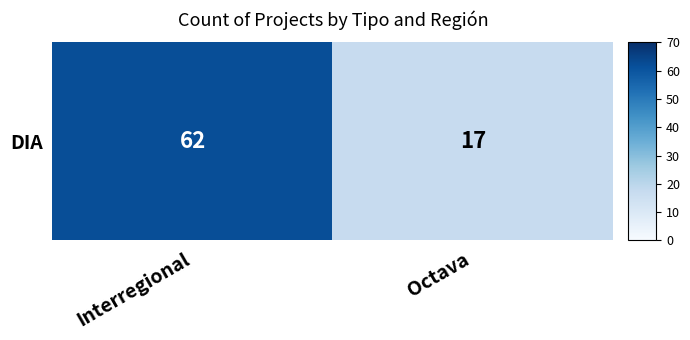

Which has a higher value, Octava or Interregional?

Interregional